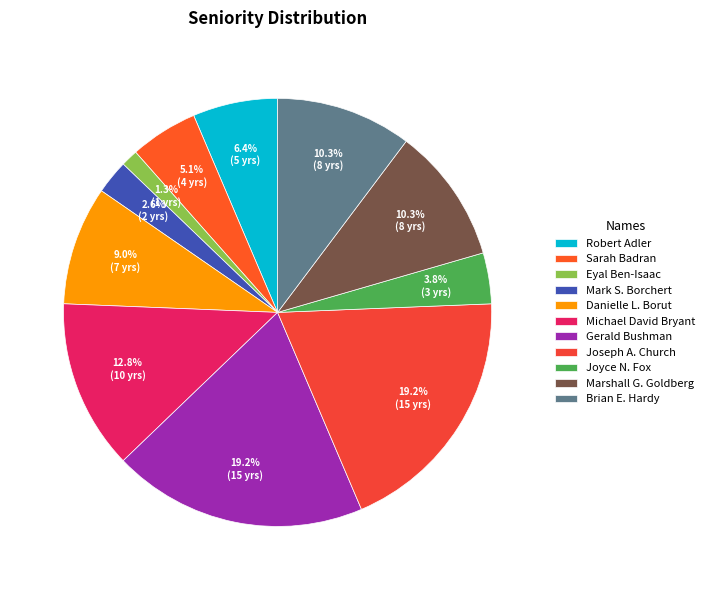

What is the smallest slice in the pie chart?

Eyal Ben-Isaac